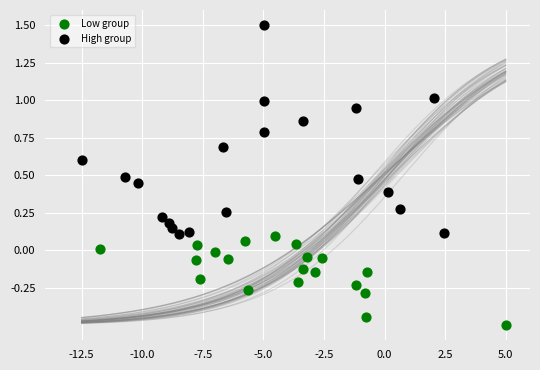

Which series contains the lowest Y value?

Low group